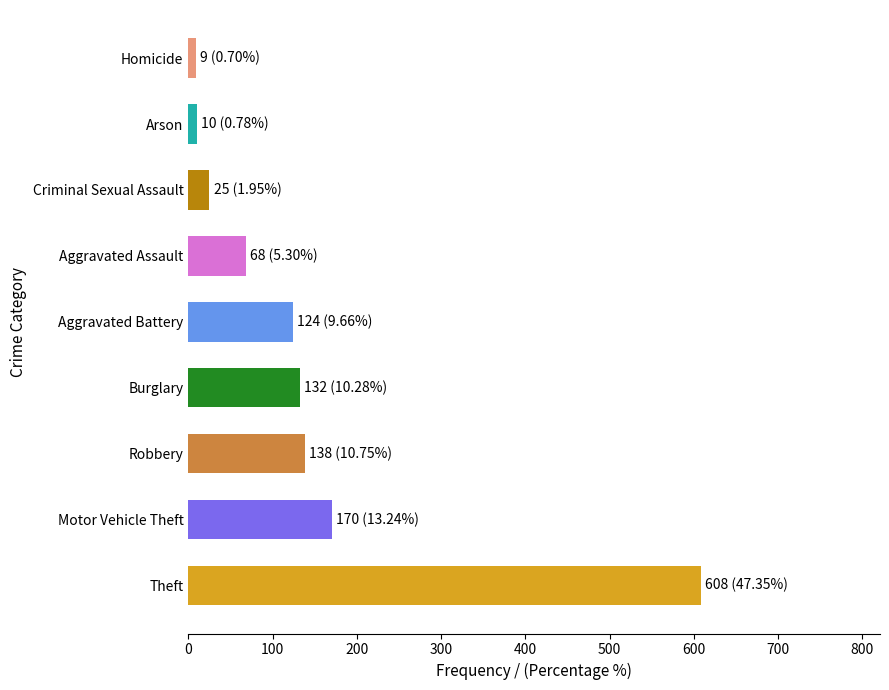

Are the bars grouped side by side (vs. stacked)?

No